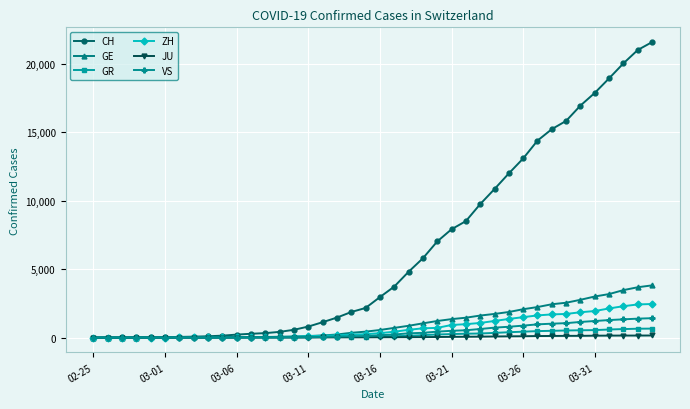

How many data points does each series have?

40